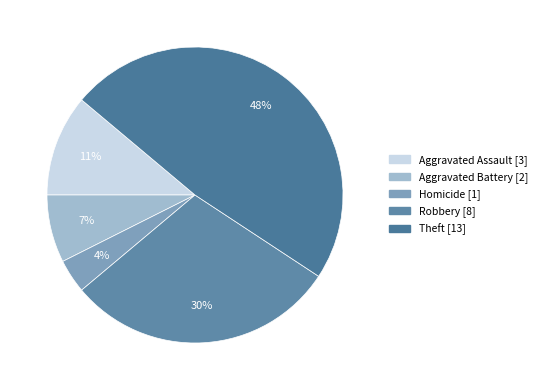

Count the number of slices in the pie.

5